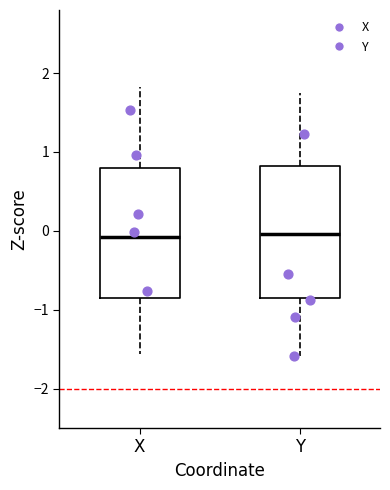

Reading left to right, transcribe this box plot: for each box, give where its median line is, the range the box spans, and where its two whiskers end, as read against the y-axis. The values are not printed on the chart, so give them approximately, as read against the axis.

X: median -0.1, box -0.8 to 0.8, whiskers -1.6 to 1.8
Y: median 0.0, box -0.9 to 0.8, whiskers -1.6 to 1.8